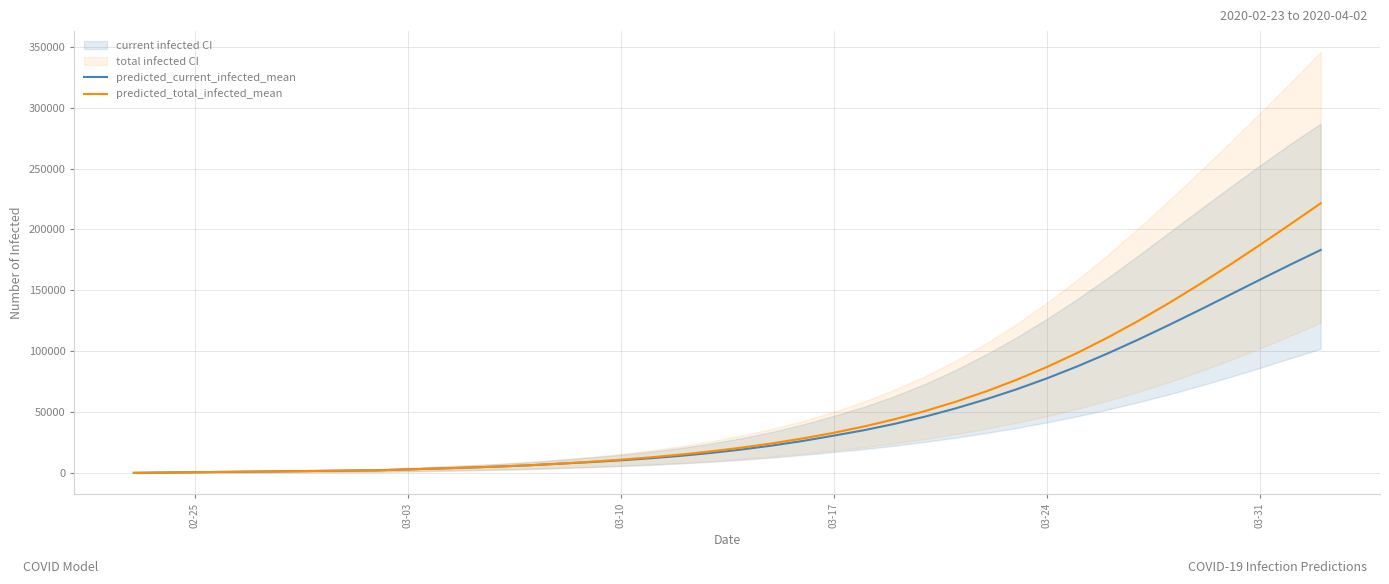

What is the difference between the maximum and minimum values in the predicted_current_infected_mean series?

182864